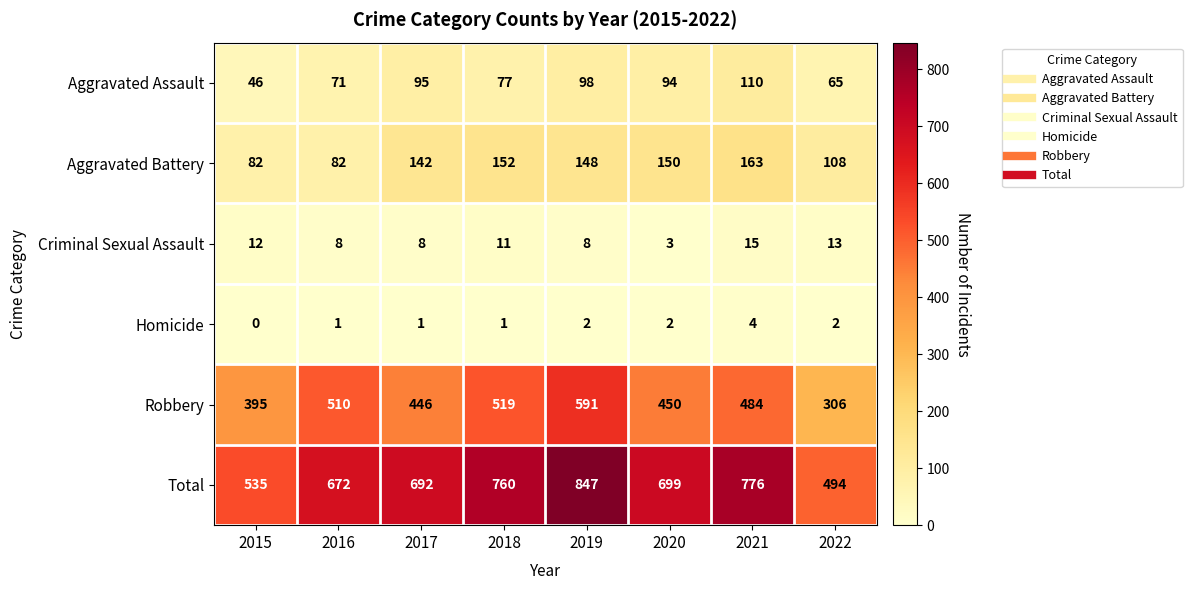

Rank the series by their maximum value, from lowest to highest.

Homicide, Criminal Sexual Assault, Aggravated Assault, Aggravated Battery, Robbery, Total